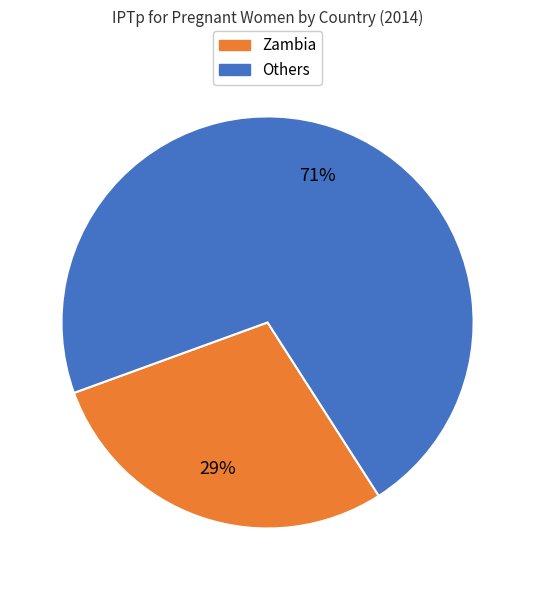

Does any single category account for the majority?

Yes